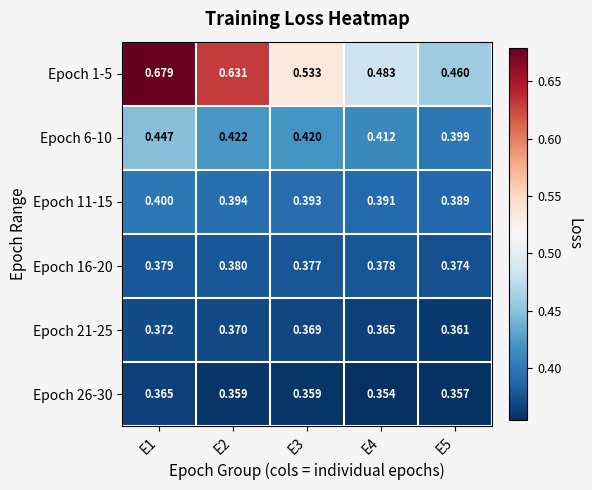

Is the value of Epoch 11-15 at E3 greater than the value of Epoch 26-30 at E4?

Yes